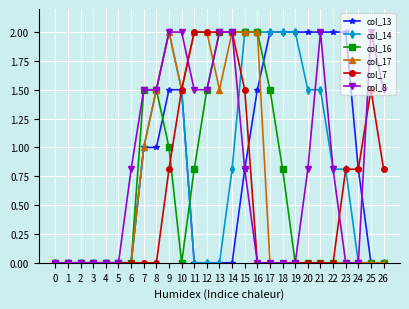

What is the spread (max minus min) of values at 8?

1.5